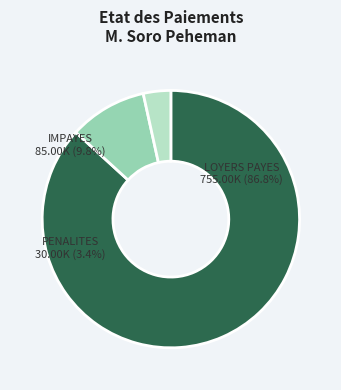

Combined, do LOYERS PAYES and IMPAYES account for over 50%?

Yes